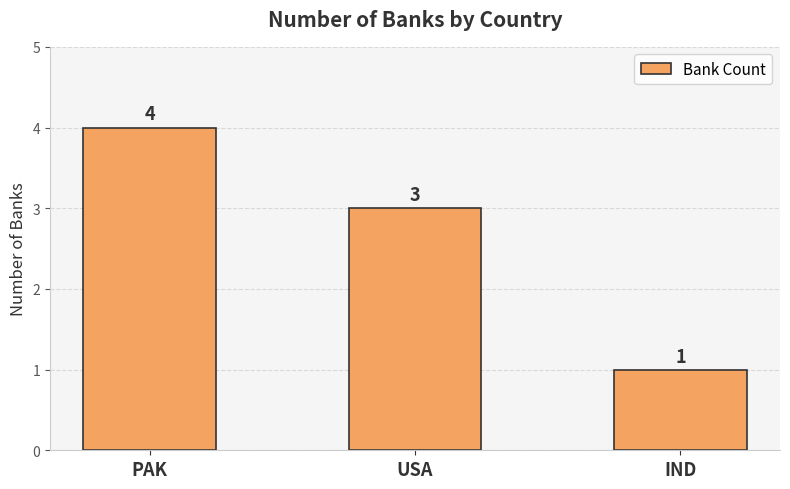

The chart shows a value of 1 at IND. True or false?

True